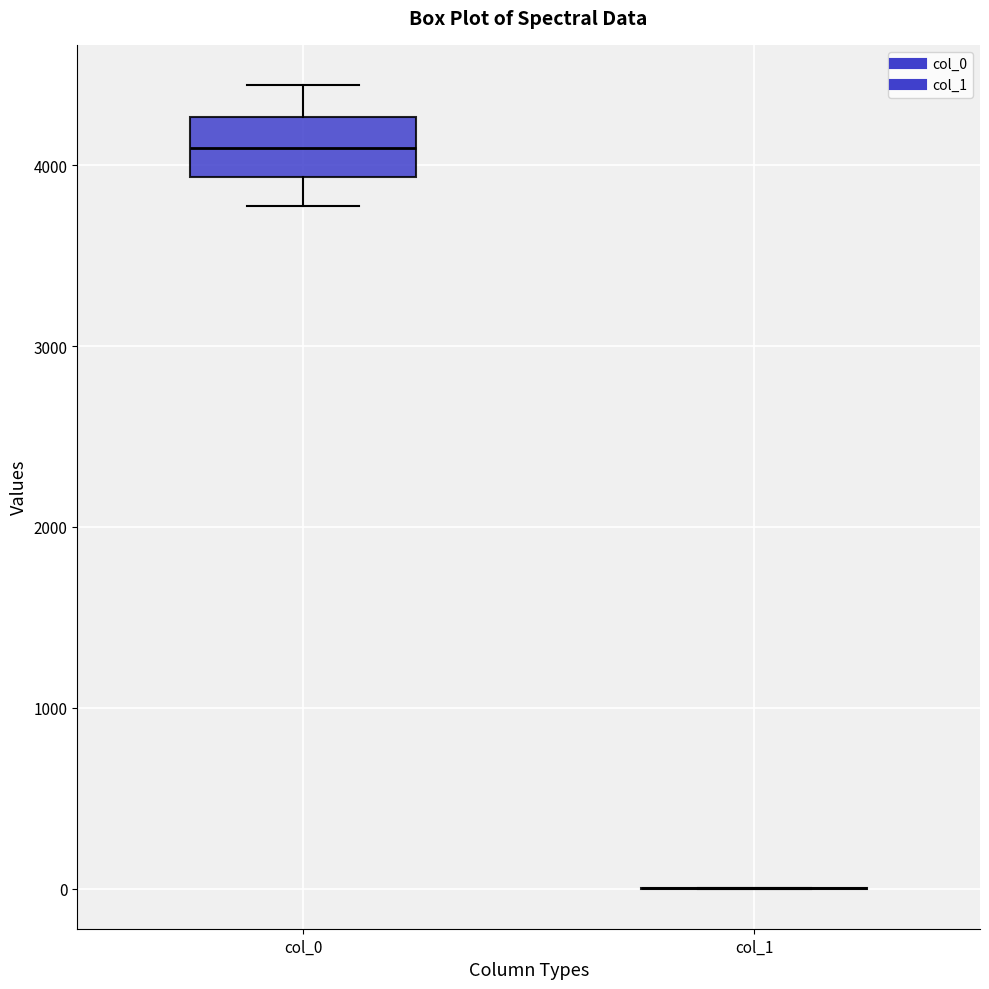

Comparing the boxes themselves (not the whiskers), which one is the tallest?

col_0